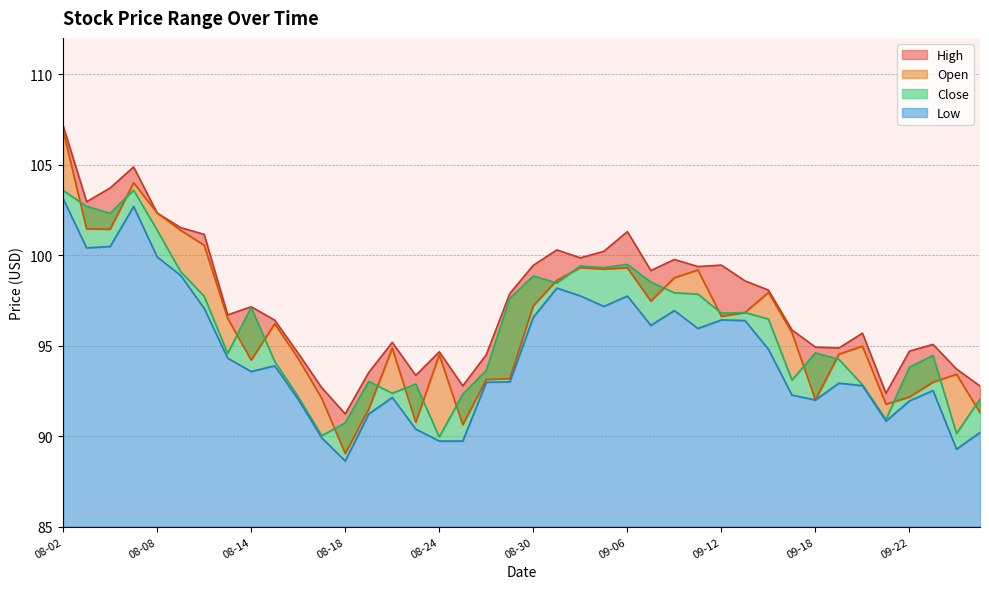

True or false: Open and High cross at least once.

False